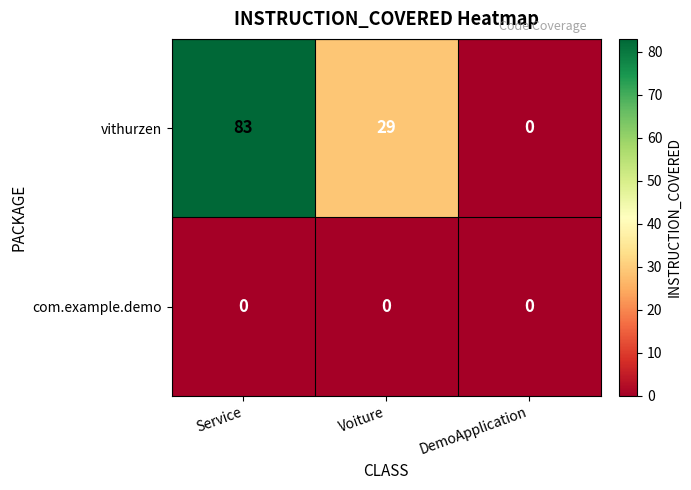

What is the maximum value for vithurzen?

83